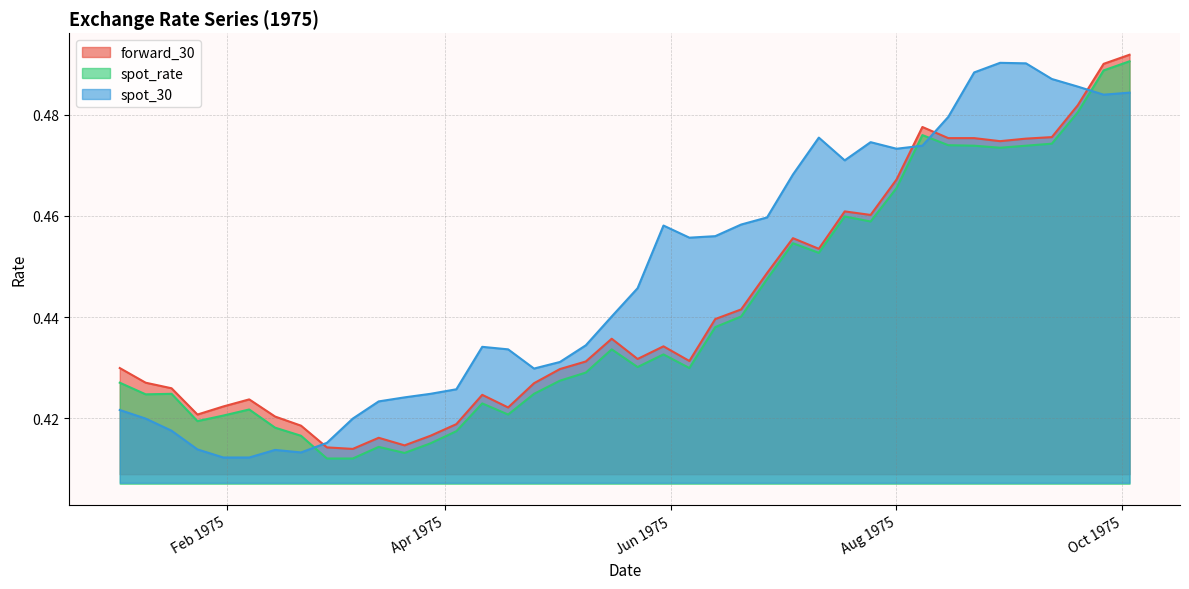

Which series has the largest range (max minus min)?

spot_rate